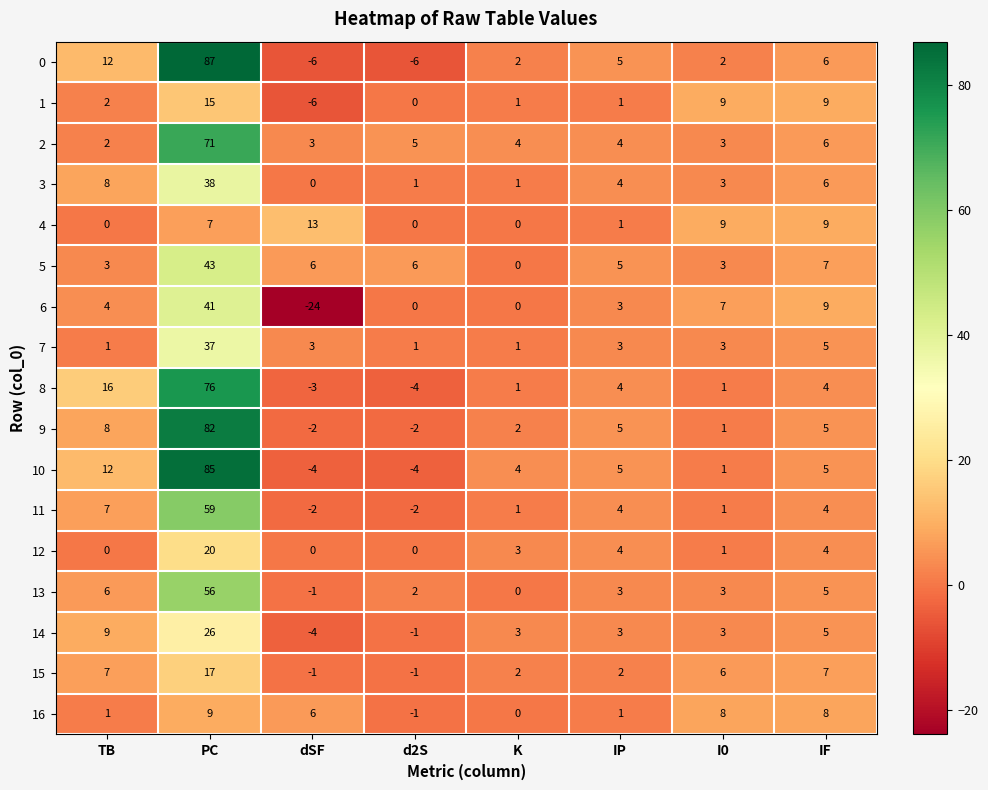

How many negative values does the 13 series have?

1